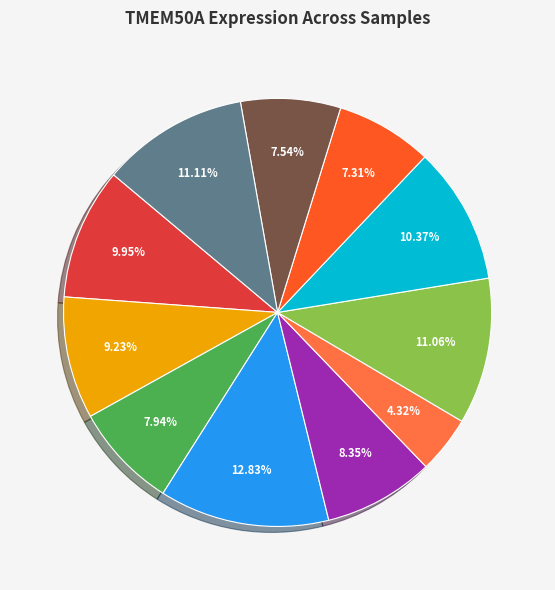

To the nearest percent, what is the average slice percentage?

9%